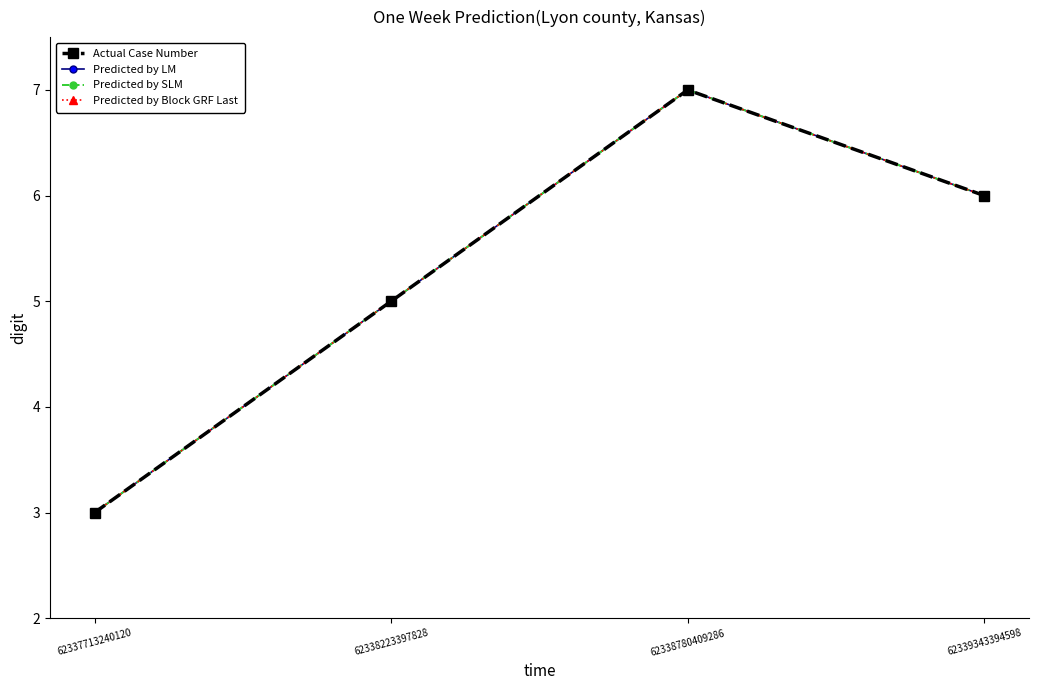

Does the chart have visible grid lines?

No